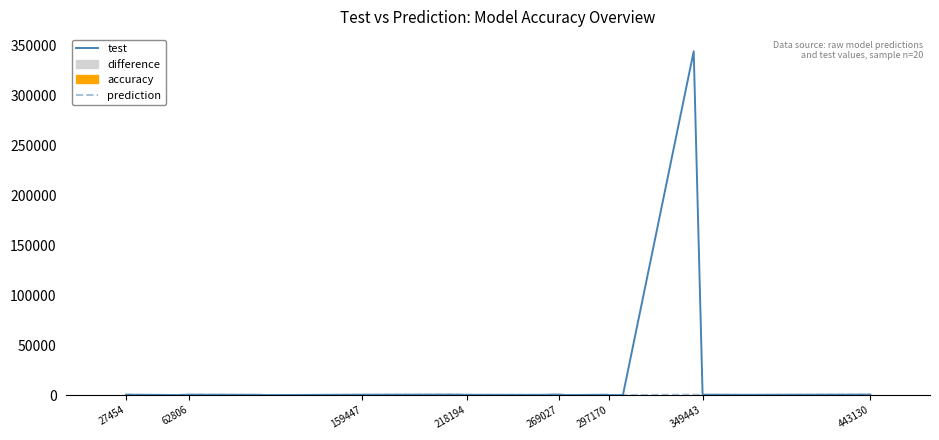

Reading right to left, list all the values displayed in this chart.

test: 500.5	265.4	376.5	329.3	344480.0	64.7	17.0	330.1	84.1	528.4	234.1	292.7	506.8	460.1	379.7	44.1	292.2	422.6	94.0	398.8
prediction: 487.6	264.4	395.5	354.2	446.6	52.6	18.0	333.8	96.6	505.3	236.3	308.8	504.2	448.3	396.3	46.1	300.1	429.9	89.2	408.1
difference: 192.8	13.7	285.5	373.9	355.5	181.6	14.7	55.2	188.1	346.9	32.1	241.0	39.4	177.1	249.3	31.0	118.4	110.1	71.7	139.2
accuracy: 14.6	14.9	14.2	13.9	14.2	12.2	14.1	14.8	12.8	14.3	14.9	14.2	14.9	14.6	14.3	14.3	14.6	14.7	14.2	14.7